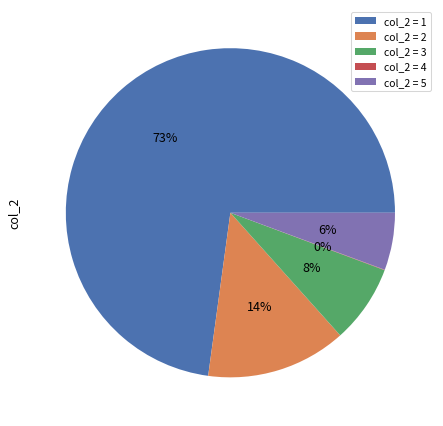

Is the sum of col_2 = 2 and col_2 = 3 greater than half?

No